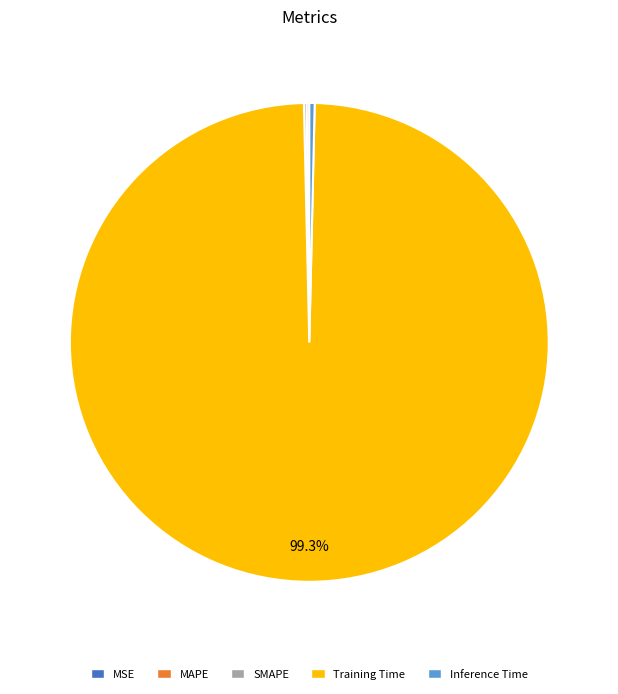

The Training Time slice represents 99% of the pie. True or false?

True